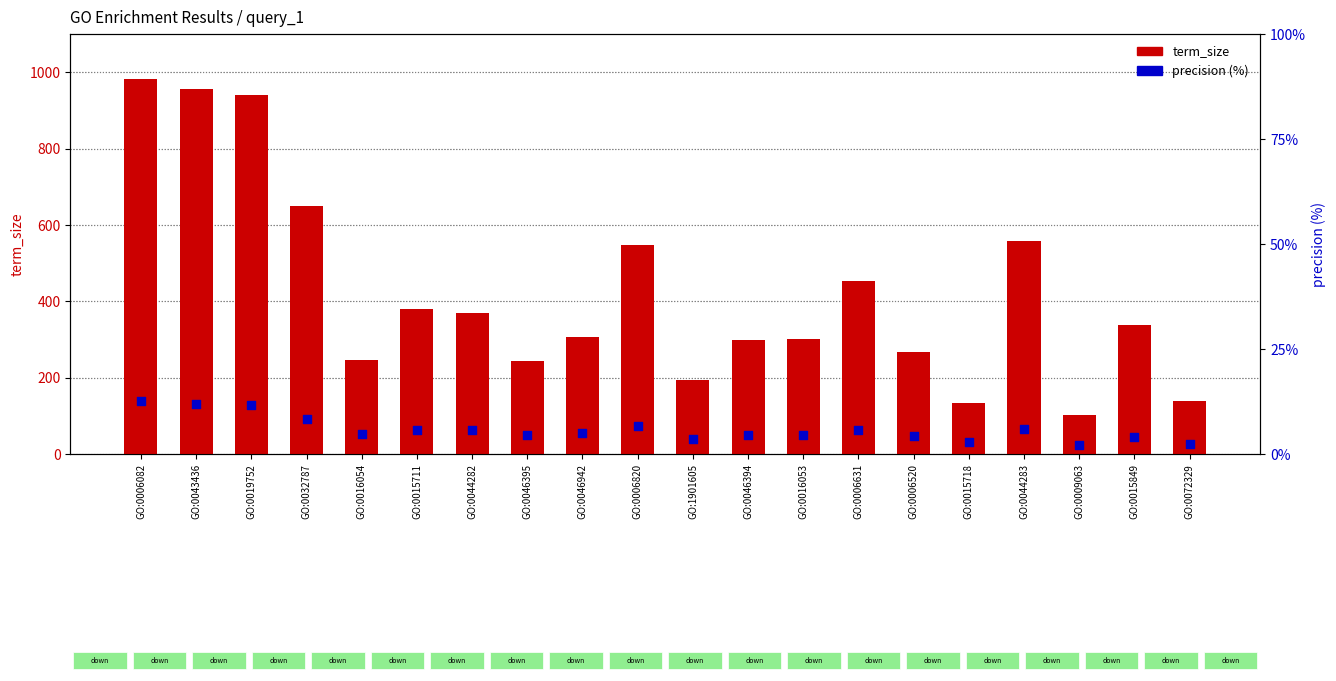

Which series has the widest spread of Y values?

term_size